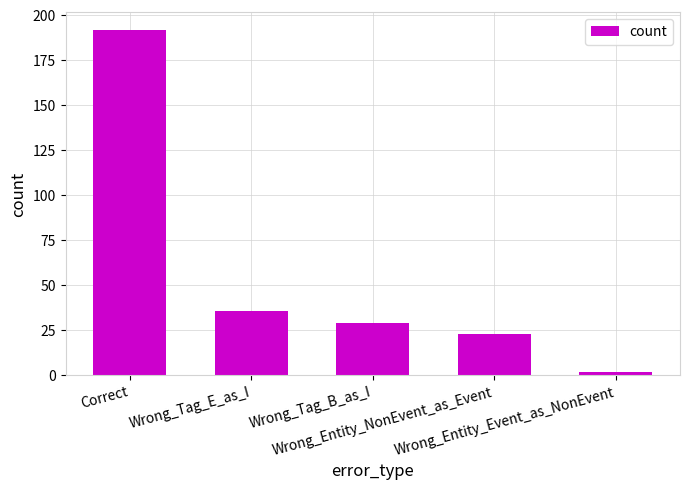

What is the sum of all values?

282